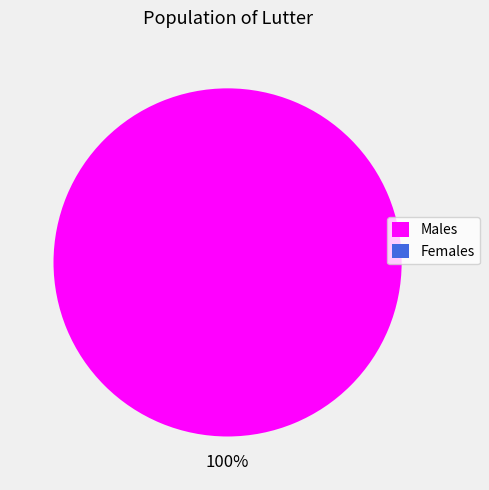

How many slices are in this pie chart?

1